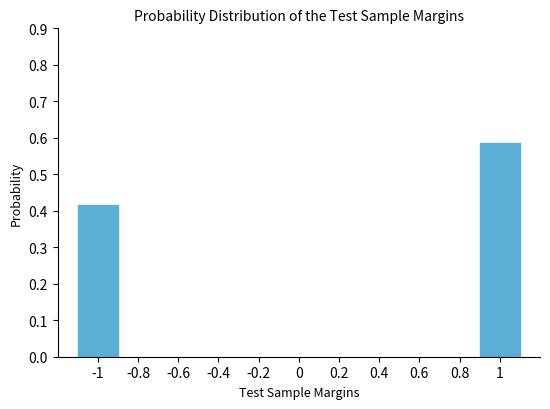

Is it true that the value at -1 is 0.1?

False